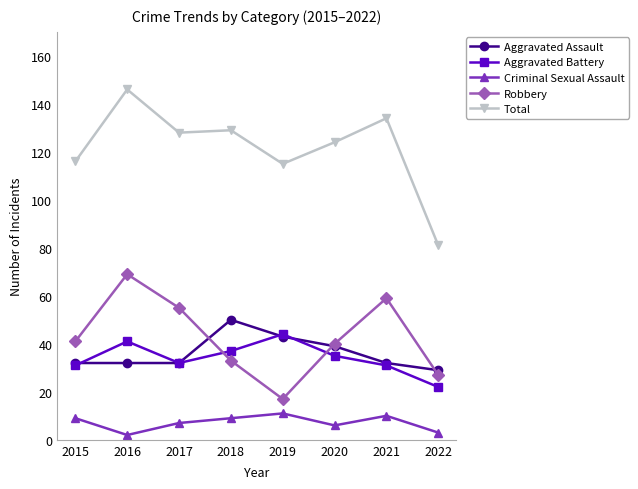

True or false: Robbery has more than 0 interior local peaks.

True